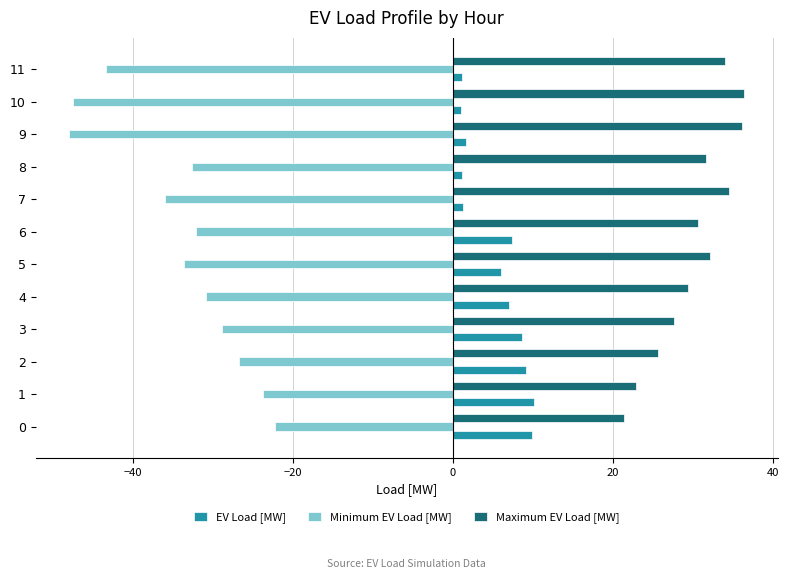

Is it true that Minimum EV Load [MW] equals -29.0 at 9?

False